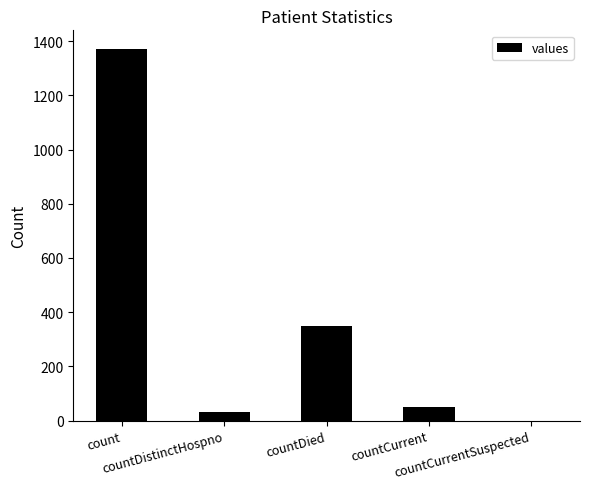

How many categories are shown in the chart?

5